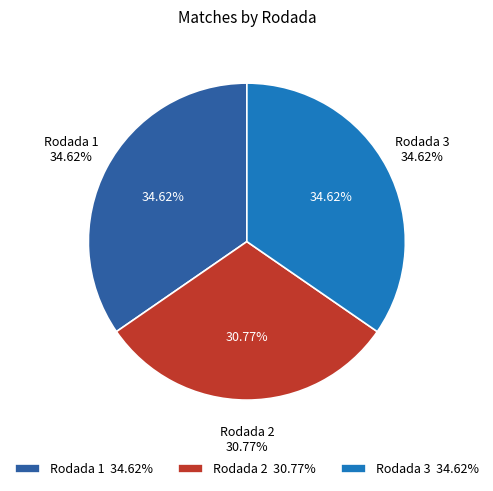

Do Rodada 3 and Rodada 1 together represent more than half of the pie?

Yes